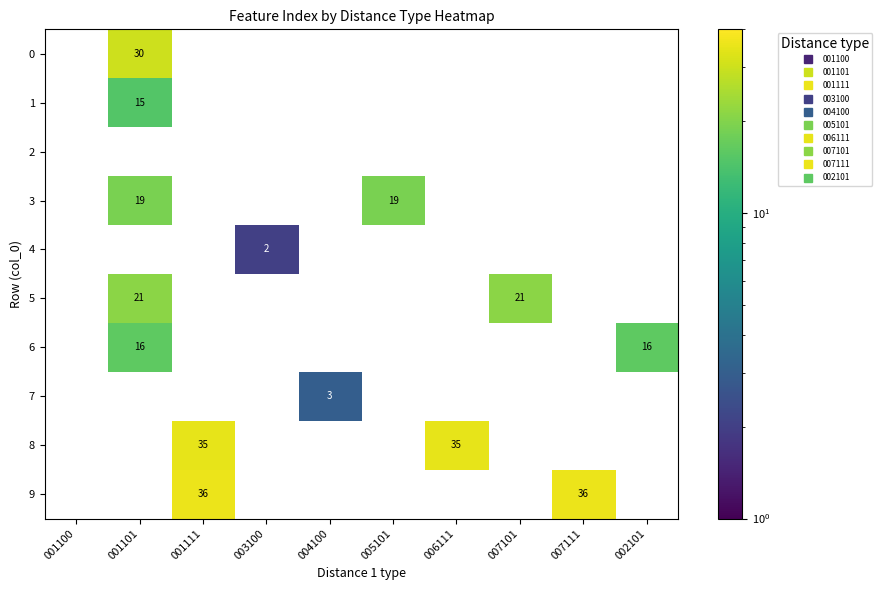

Between 007101 and 006111, which is larger?

006111